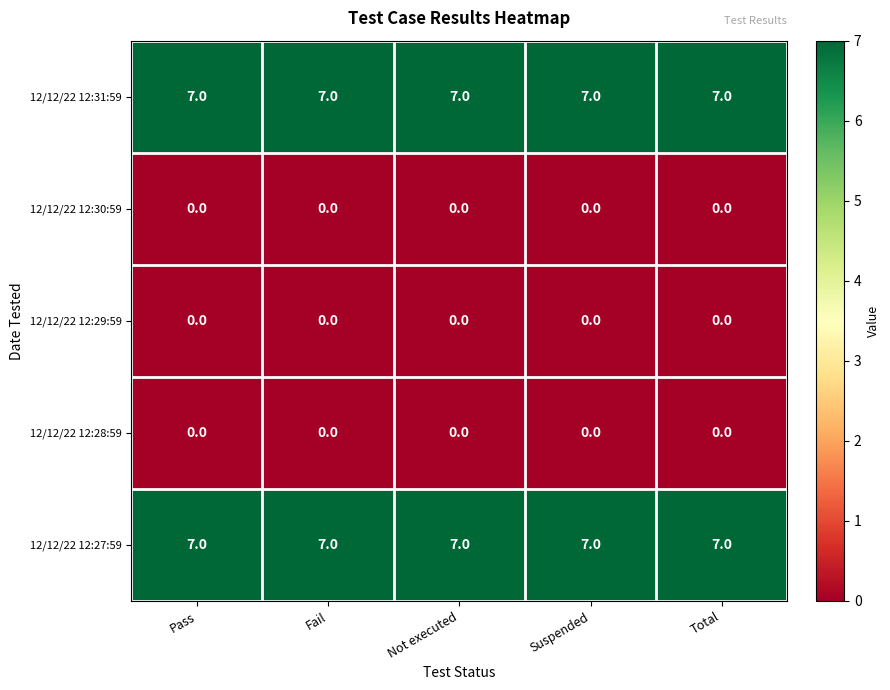

At how many categories does at least one series exceed 5?

5